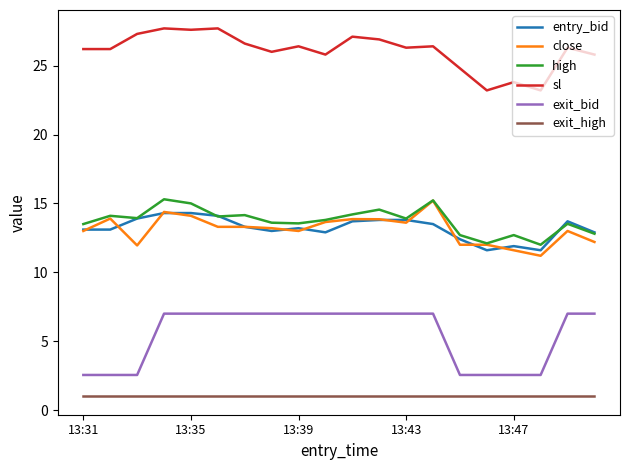

What are all the series names shown in the legend?

entry_bid, close, high, sl, exit_bid, exit_high